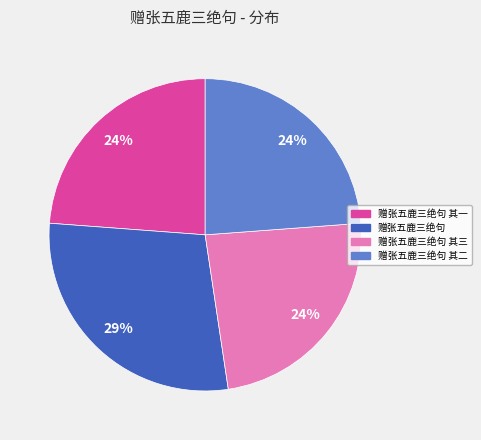

Is there a majority slice in this chart?

No